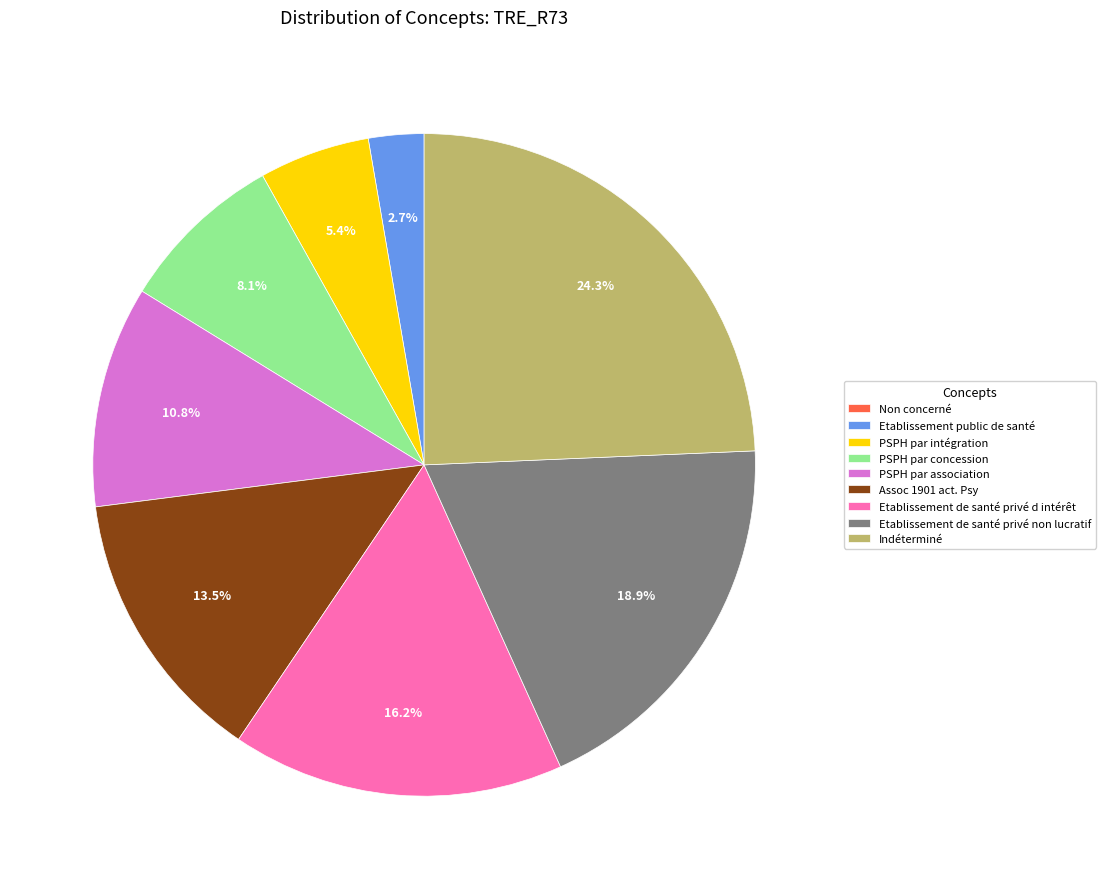

Does Etablissement public de santé account for over 50% of the chart?

No